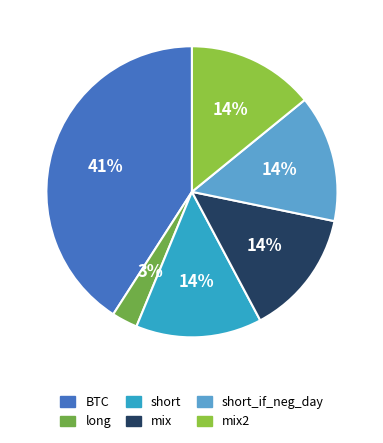

How many segments does this pie chart have?

6